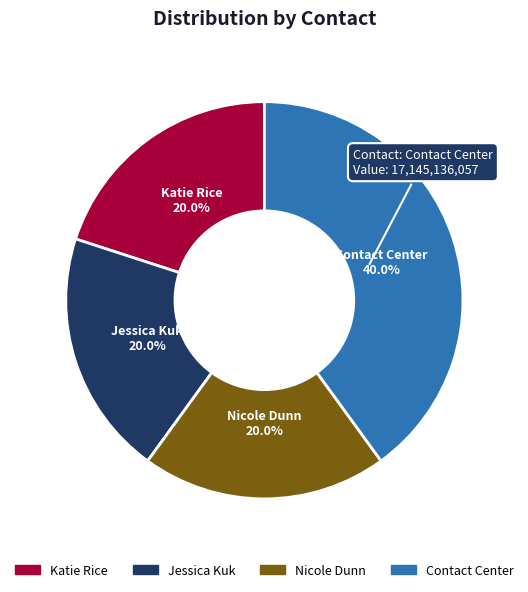

Between Katie Rice and Contact Center, which is larger?

Contact Center